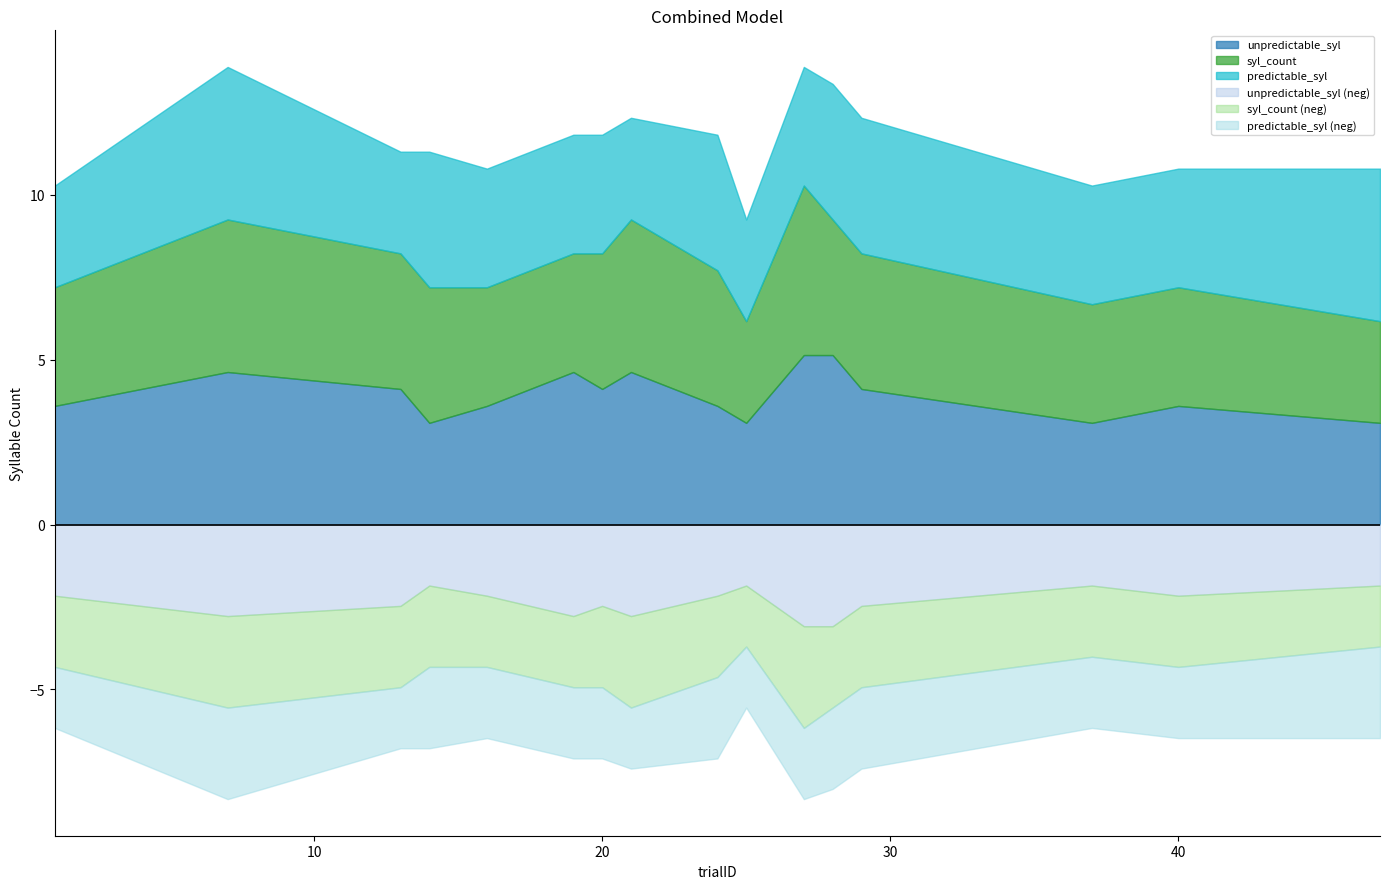

Where is predictable_syl nearest to the value 3?

1